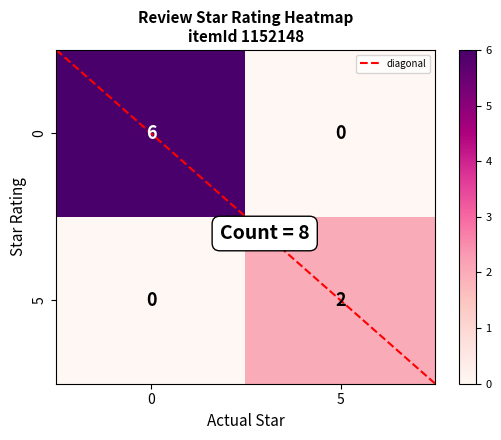

Reading left to right, what are all the values shown in this chart?

0: 0=6	5=0
5: 0=0	5=2